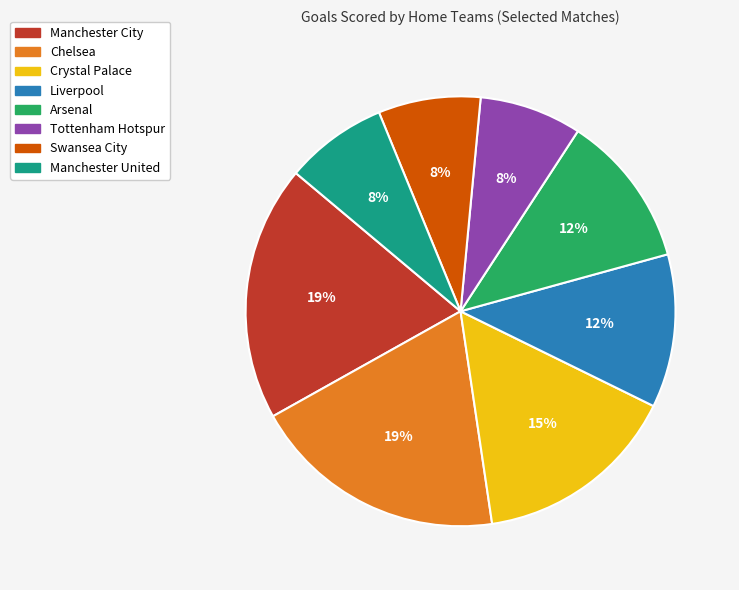

Is there a majority slice in this chart?

No